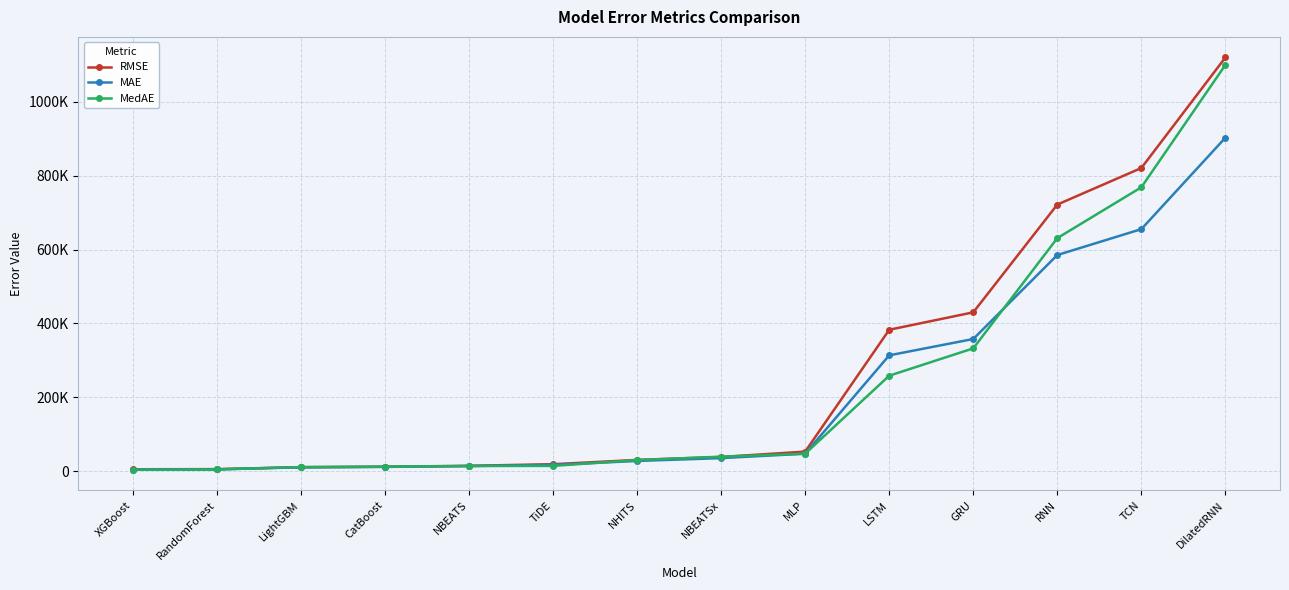

Reading left to right, what are all the values shown in this chart?

RMSE: 5353.5	5775.3	10978.6	12201.9	14752.0	19073.5	30683.5	38677.7	53177.5	382945.3	430151.7	721818.6	820725.6	1119877.4
MAE: 4447.6	5099.8	10580.7	11761.6	13957.4	17346.5	27801.1	35544.8	47482.4	313751.0	357948.7	585230.3	655303.9	902702.5
MedAE: 4227.6	4868.1	11326.7	12267.5	14152.9	14441.3	30335.2	39428.4	47528.5	258605.5	332604.7	630981.1	768562.4	1099690.9